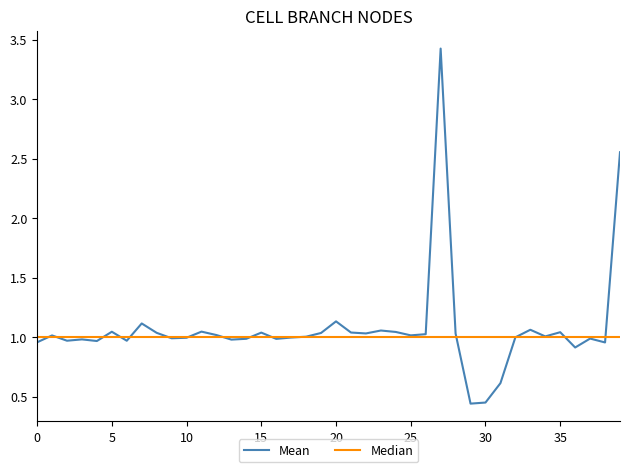

Which series has the widest spread of values?

Mean